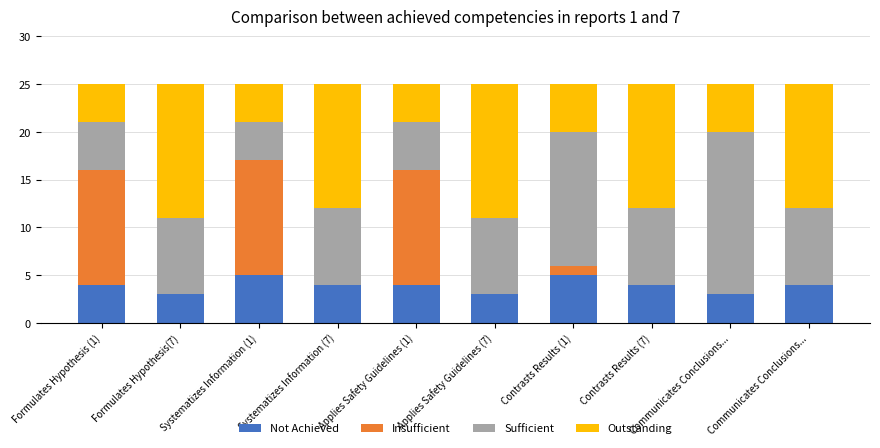

Which series changed the most between Contrasts Results (7) and Communicates Conclusions...?

Sufficient